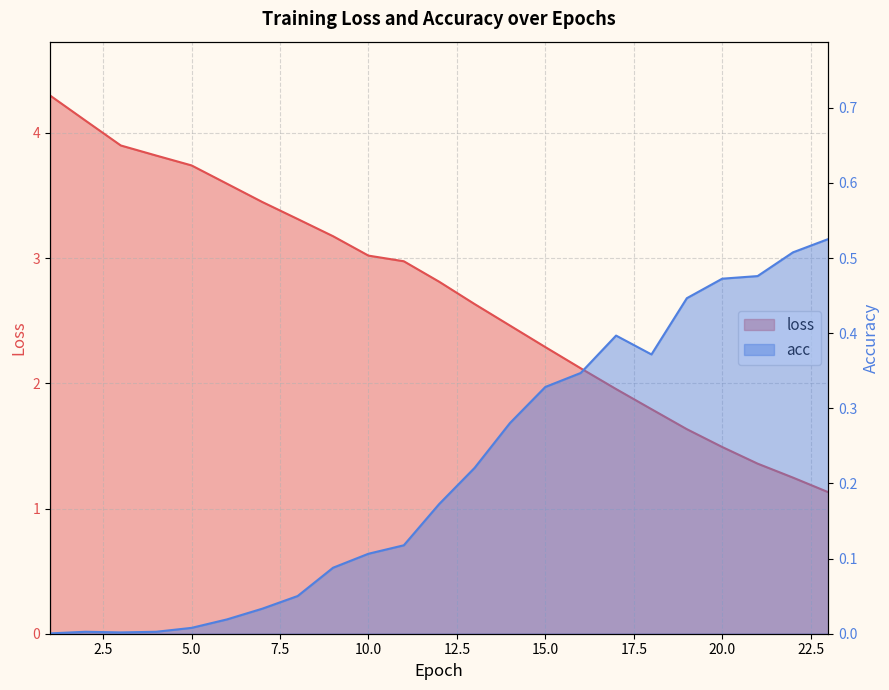

What is the value of the loss point at the 6th from the left?

3.6